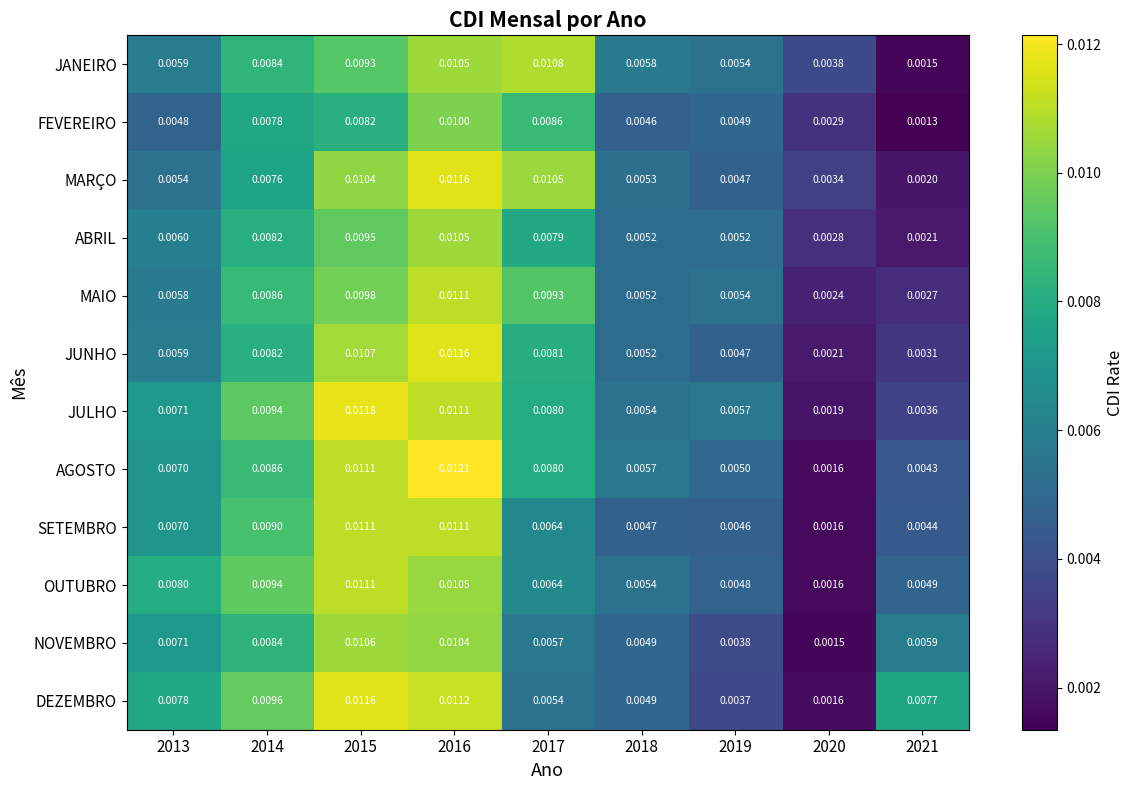

Which series has the largest total across all categories?

JULHO